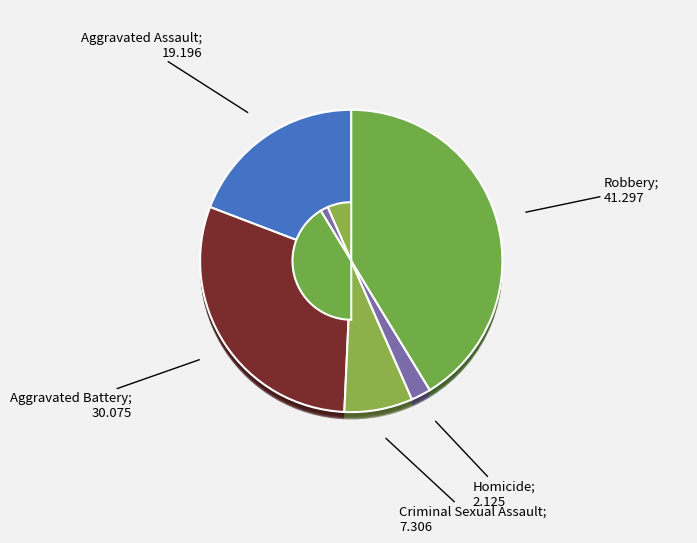

What is the smallest slice in the pie chart?

Homicide